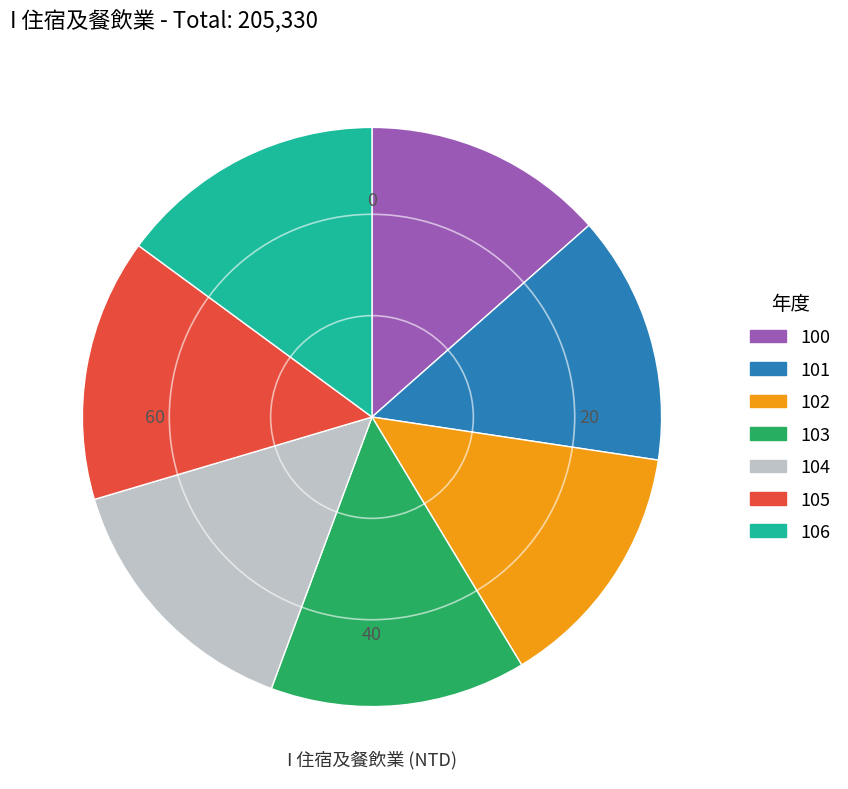

Approximately how many times larger is the value at 100 compared to 106?

0.9